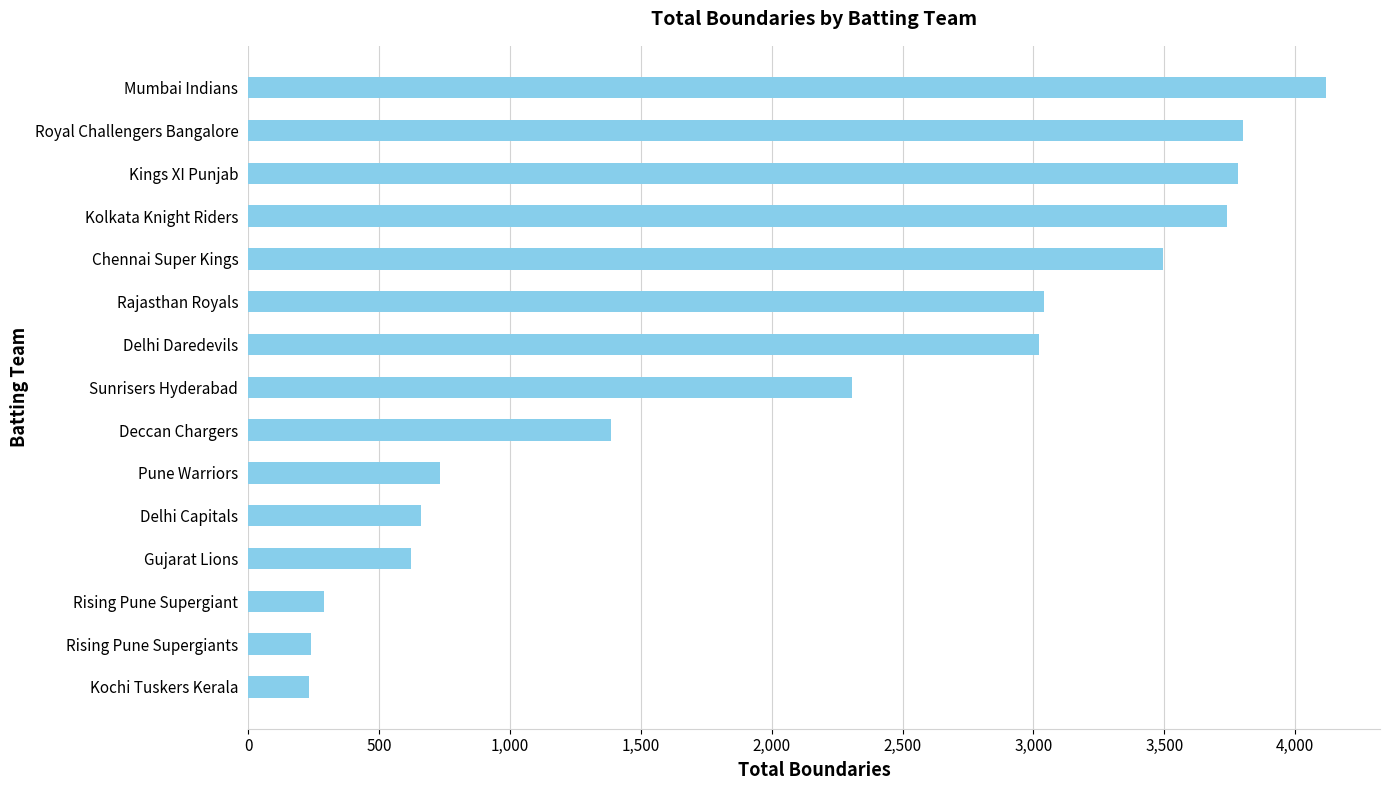

The chart shows a value of 494 at Rising Pune Supergiant. True or false?

False